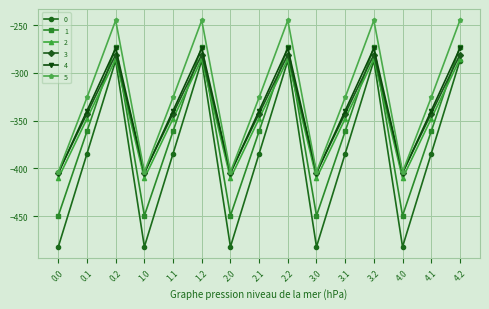

What are all the series names shown in the legend?

0, 1, 2, 3, 4, 5